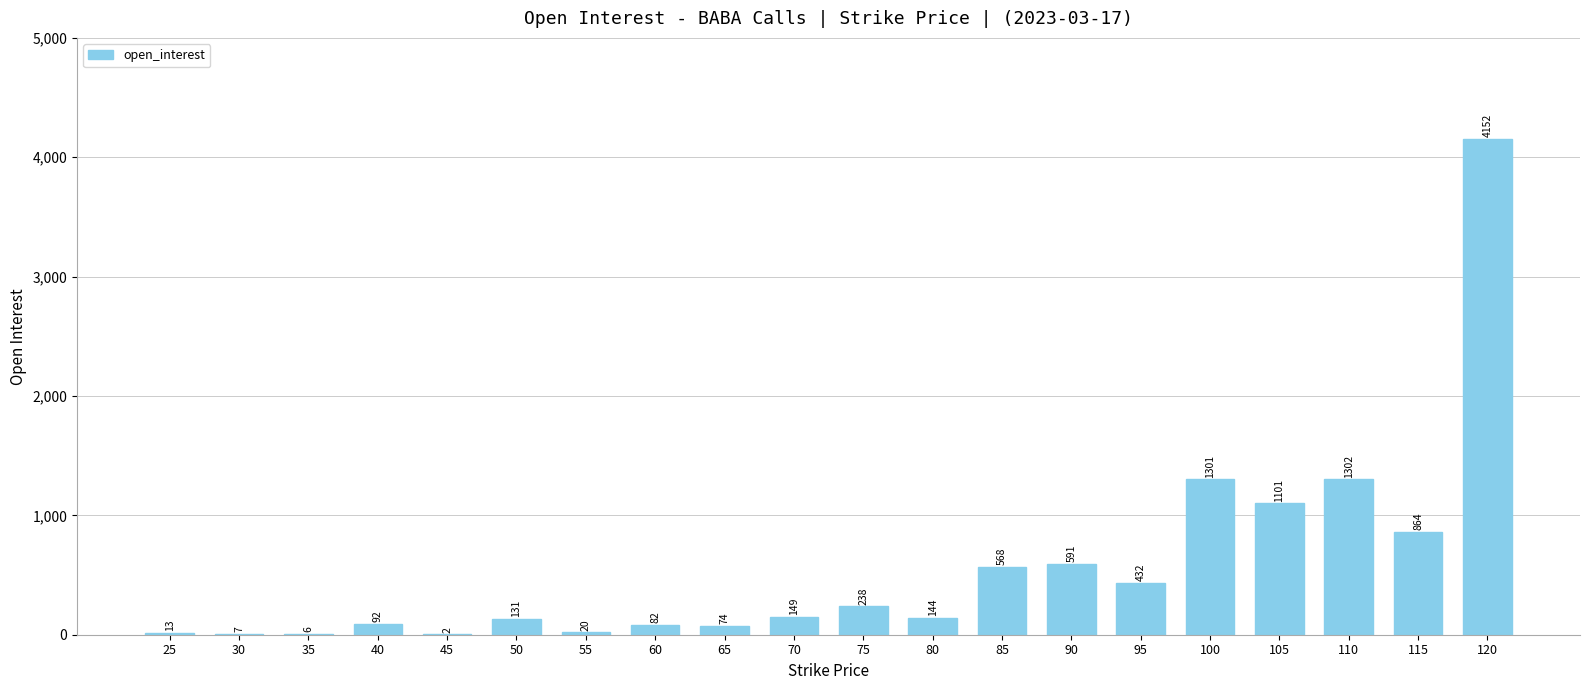

Reading left to right, extract all data points from this chart.

13	7	6	92	2	131	20	82	74	149	238	144	568	591	432	1301	1101	1302	864	4152